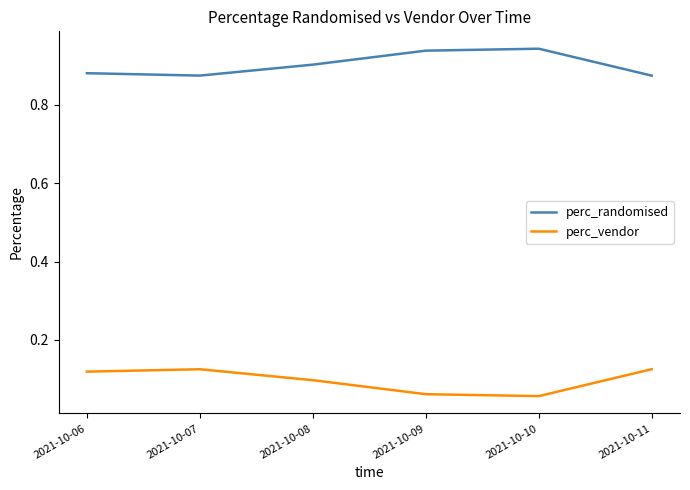

At 2021-10-07, list the series in order from largest to smallest.

perc_randomised, perc_vendor